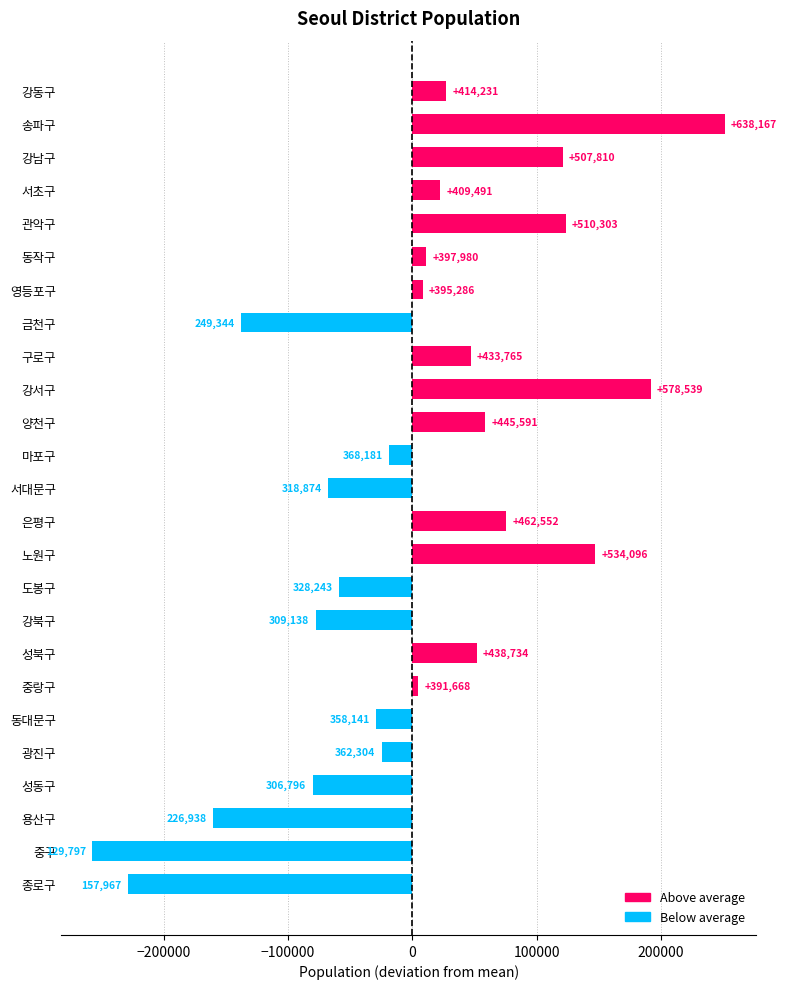

How many bars are there in total?

25